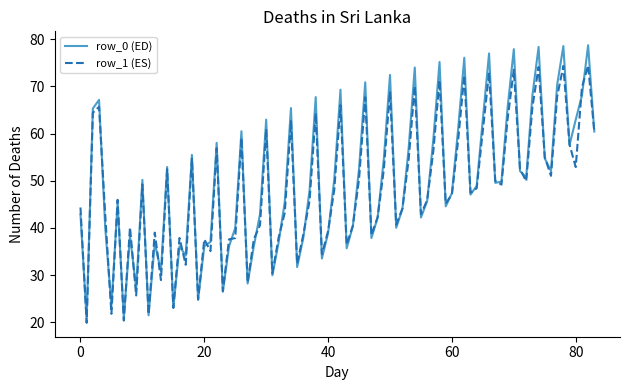

How many categories are shown in the chart?

84